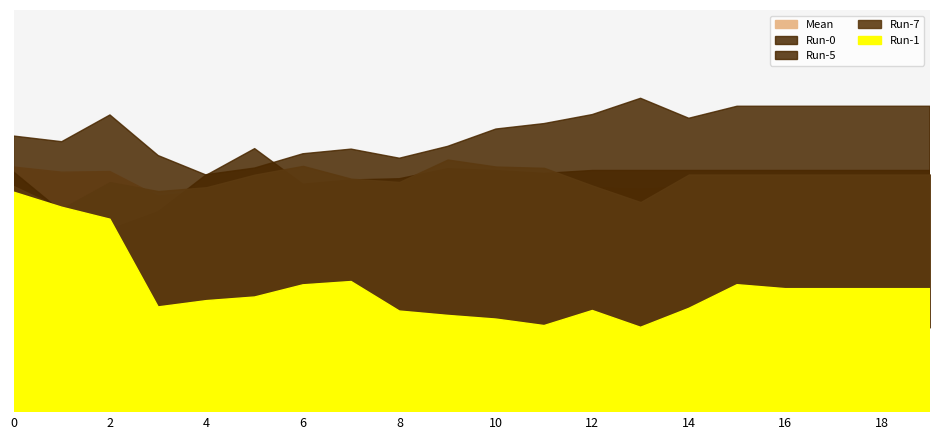

What is the difference between the highest and lowest values at 6?

0.3